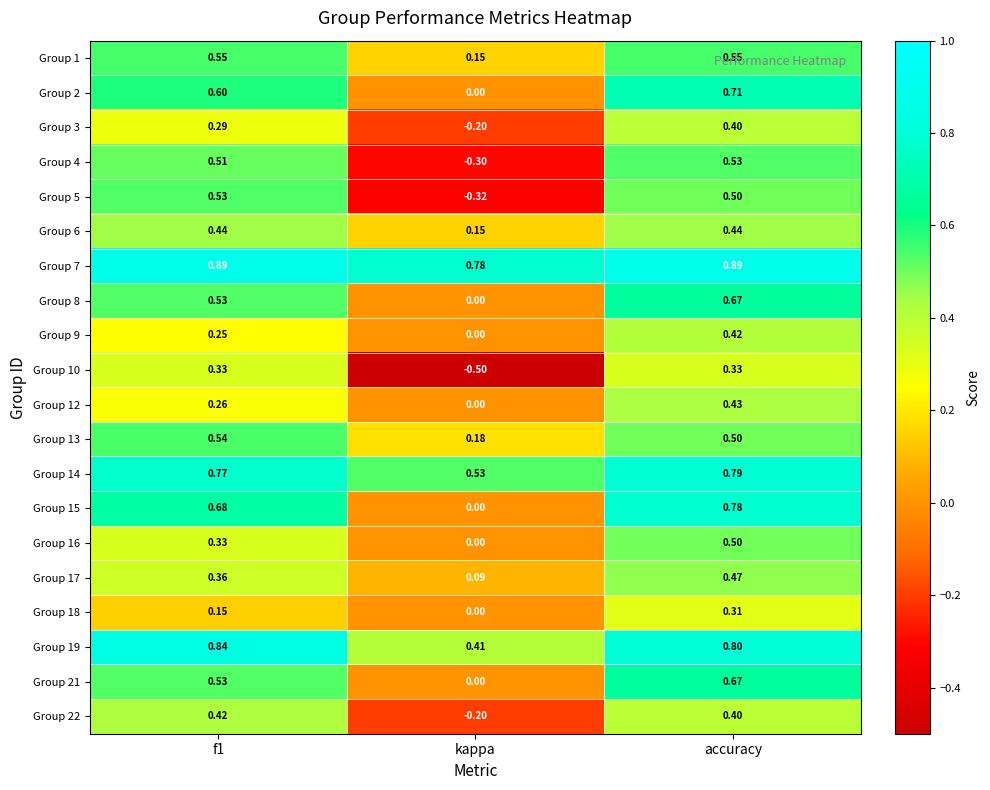

Is the value of Group 10 at kappa greater than the value of Group 9 at f1?

No